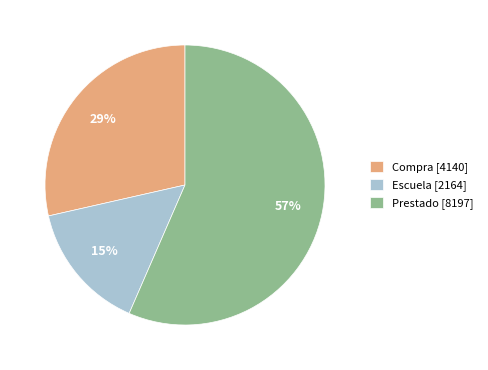

Which has a higher value, Prestado [8197] or Compra [4140]?

Prestado [8197]